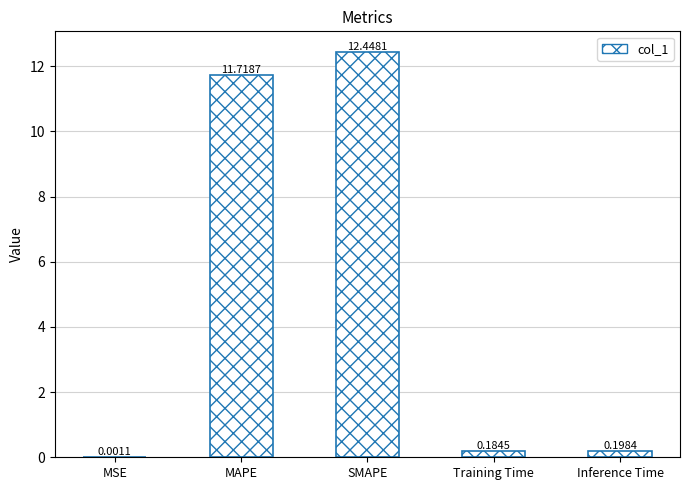

What is the sum of the values at MSE and SMAPE?

12.4